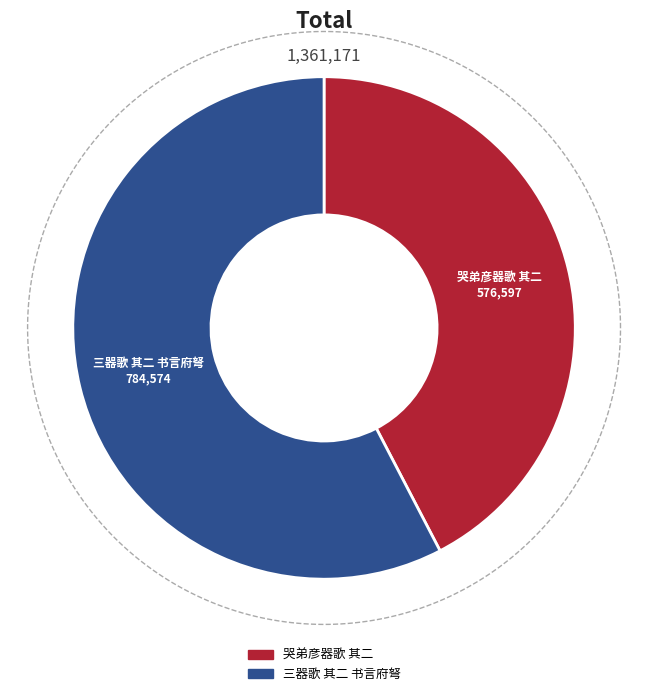

Rank the categories by value from highest to lowest.

三器歌 其二 书言府弩, 哭弟彦器歌 其二